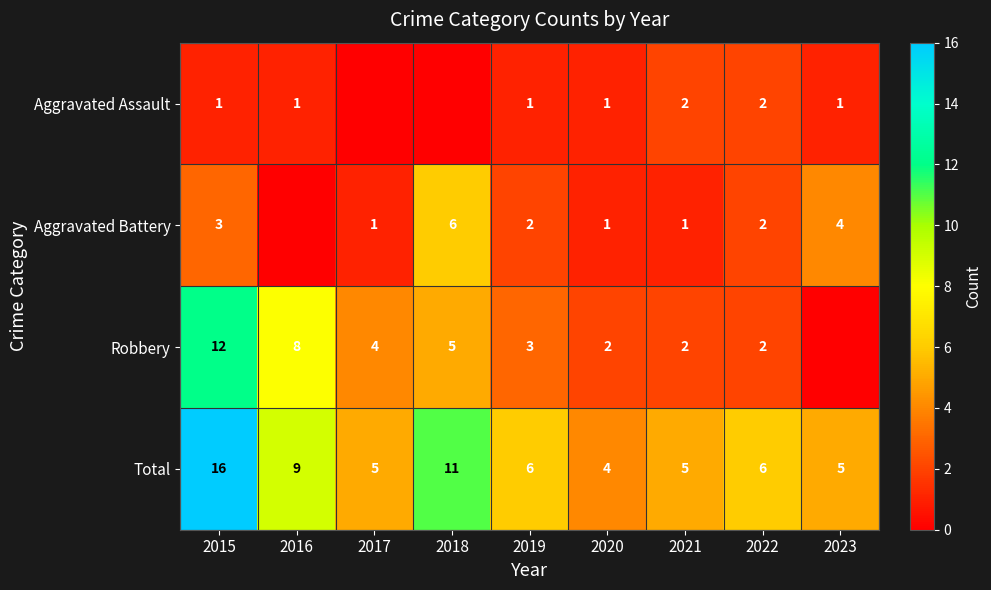

Where is Total nearest to the value 10?

2016